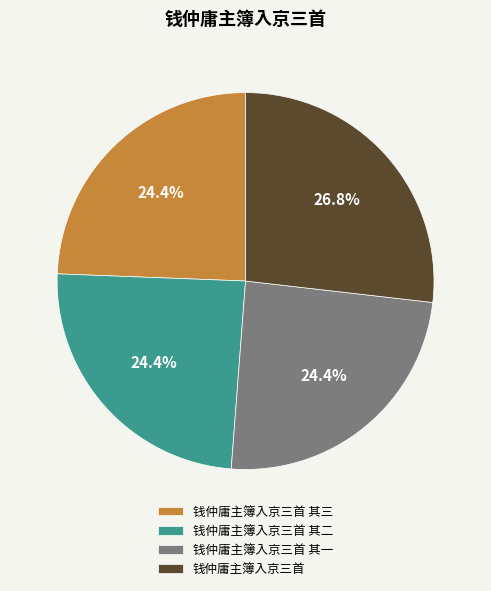

To the nearest percent, what is the combined percentage of 钱仲庸主簿入京三首 其一 and 钱仲庸主簿入京三首?

51%